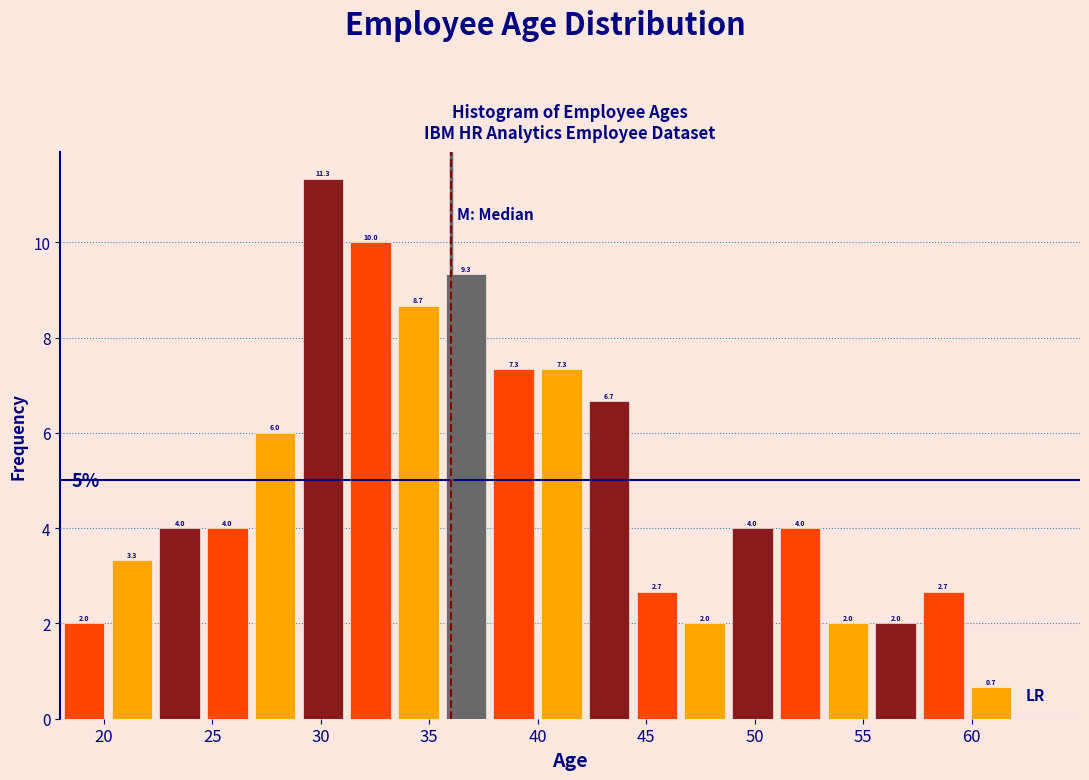

Which range on the x-axis has the tallest bar?

29.0 to 31.2